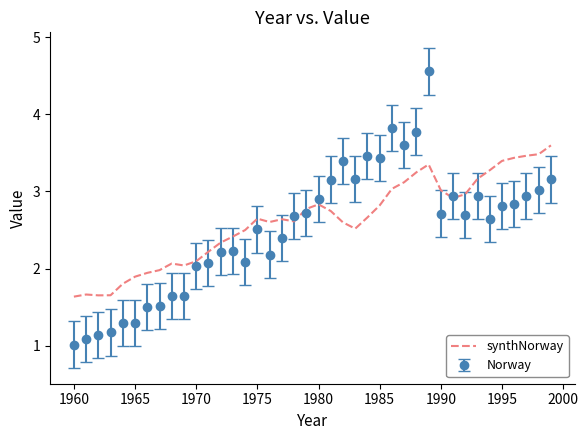

What is the lowest value of the Norway series?

1.0